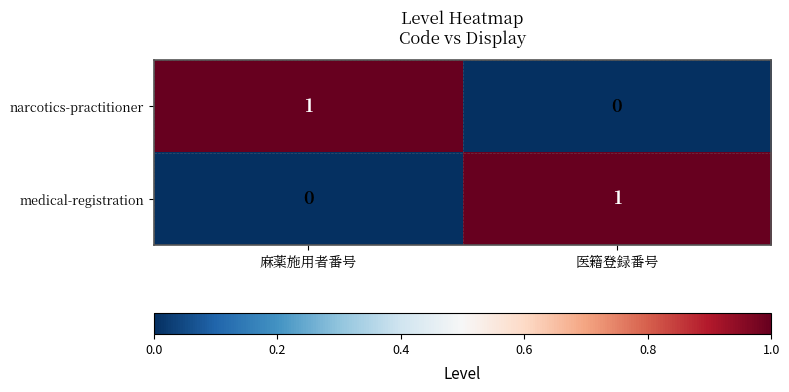

What is the total value across all series at 医籍登録番号?

1